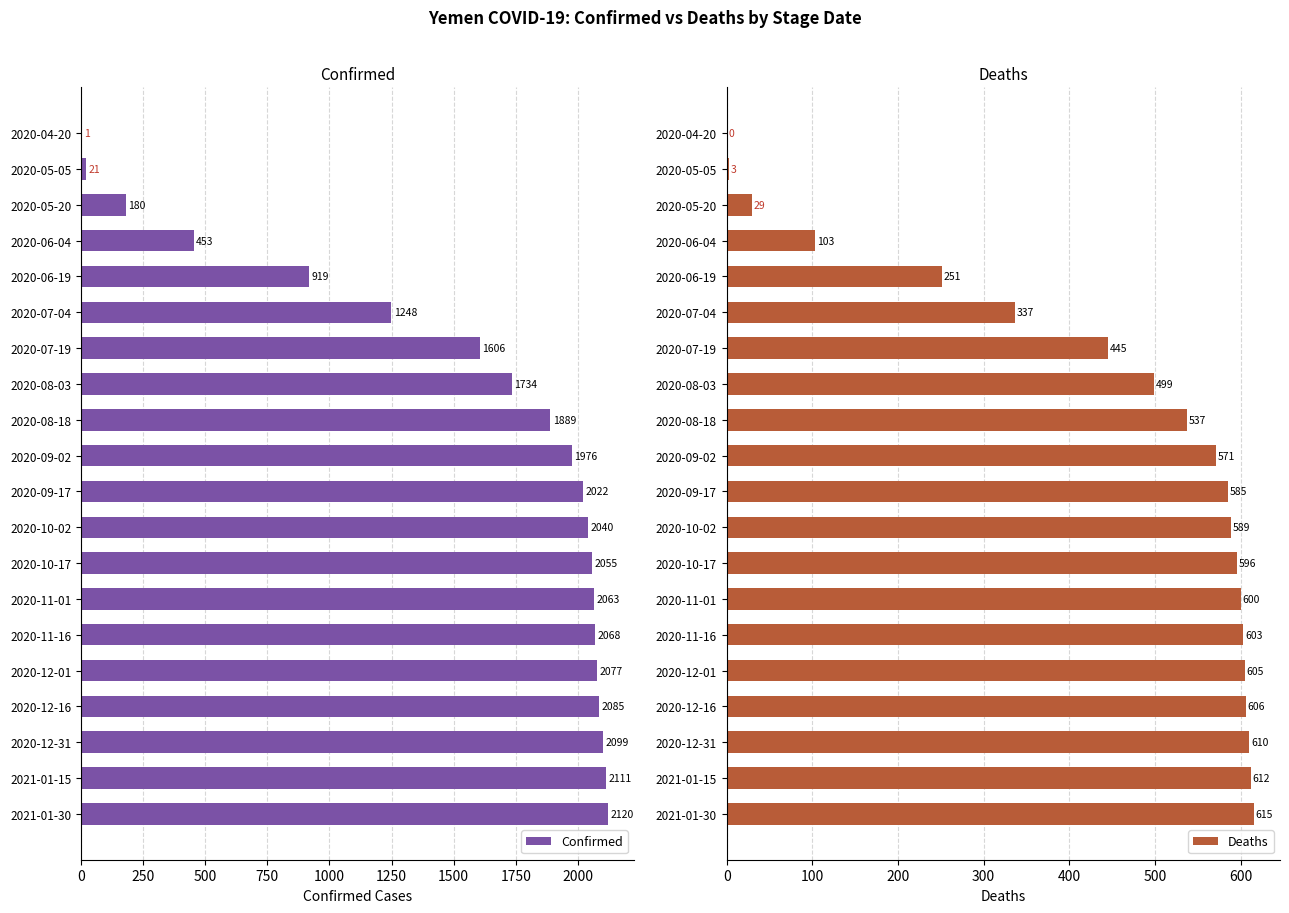

The value of Deaths at 2021-01-30 is 615. True or false?

True